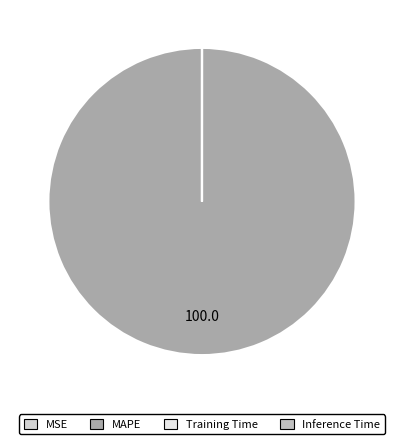

Which slice represents more than half of the pie?

MAPE